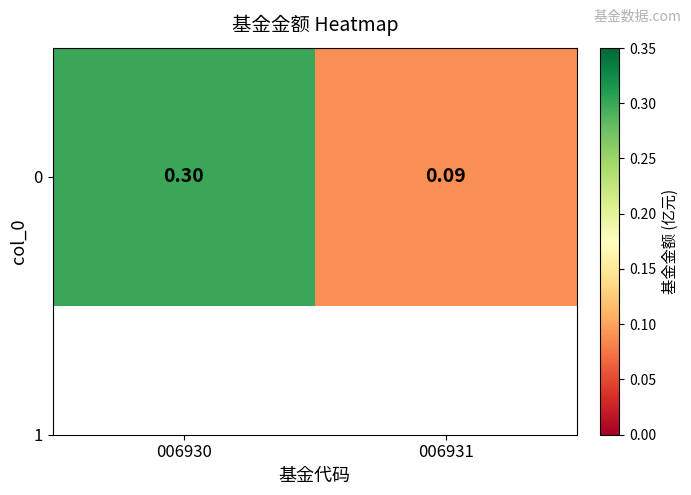

What is the average value?

0.2